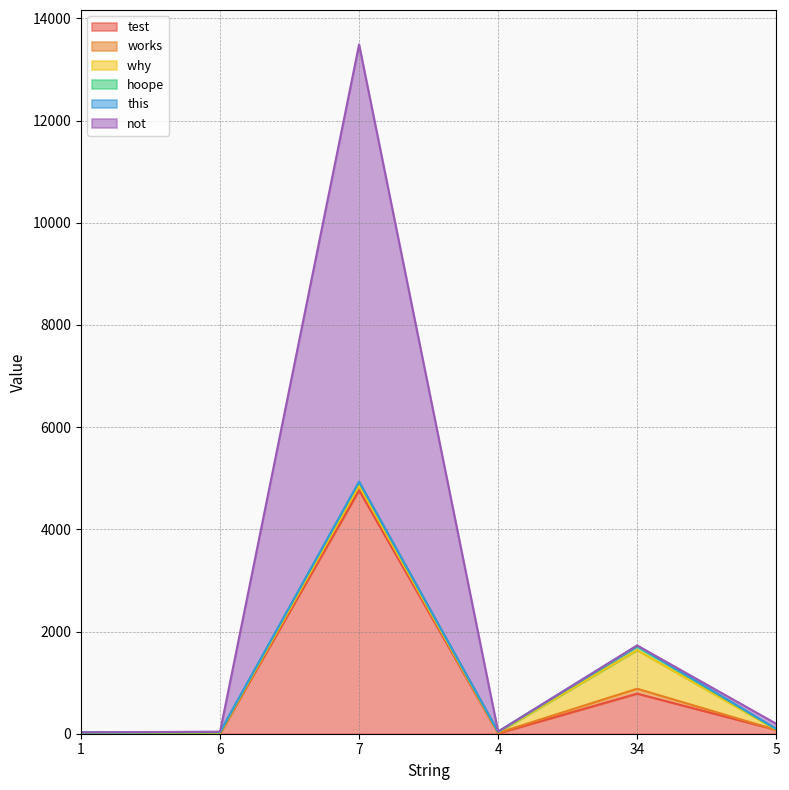

List the labels in order of test value, largest first.

7, 34, 5, 4, 6, 1